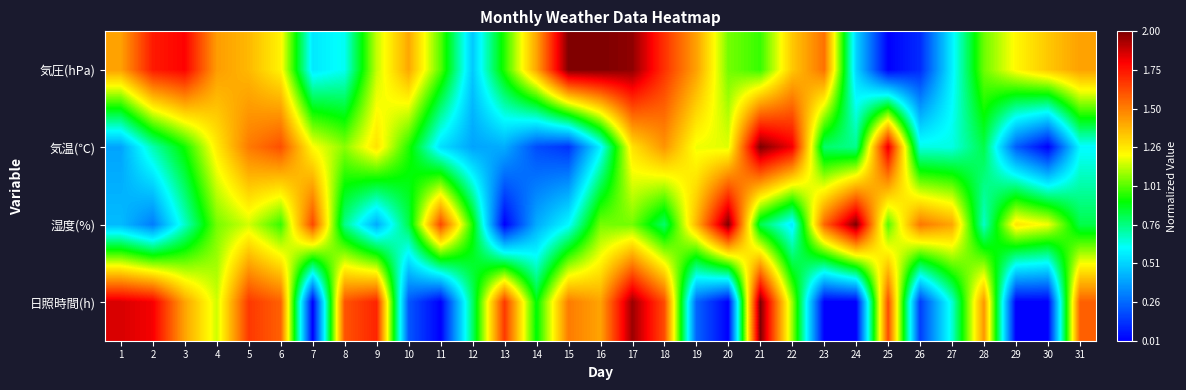

Which has a higher value, 21 or 3?

3